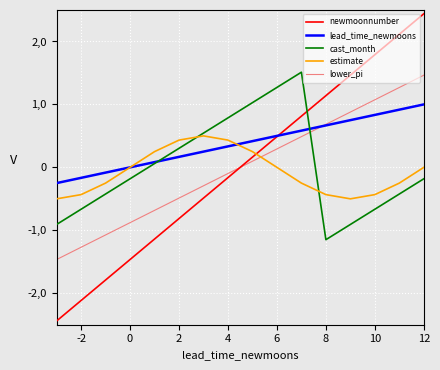

What is the lowest value of the lead_time_newmoons series?

-0.2